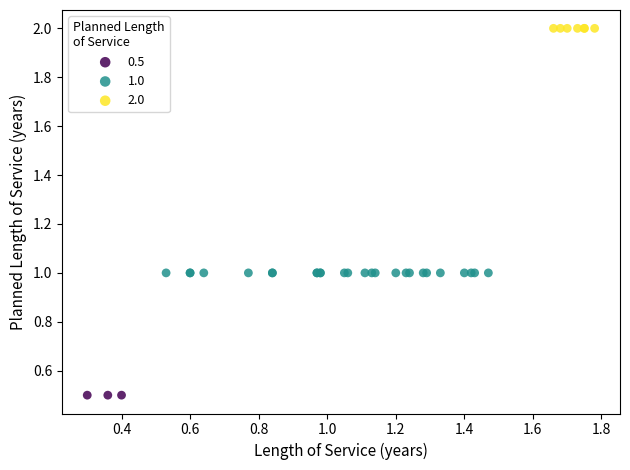

Which series contains the highest Y value?

2.0